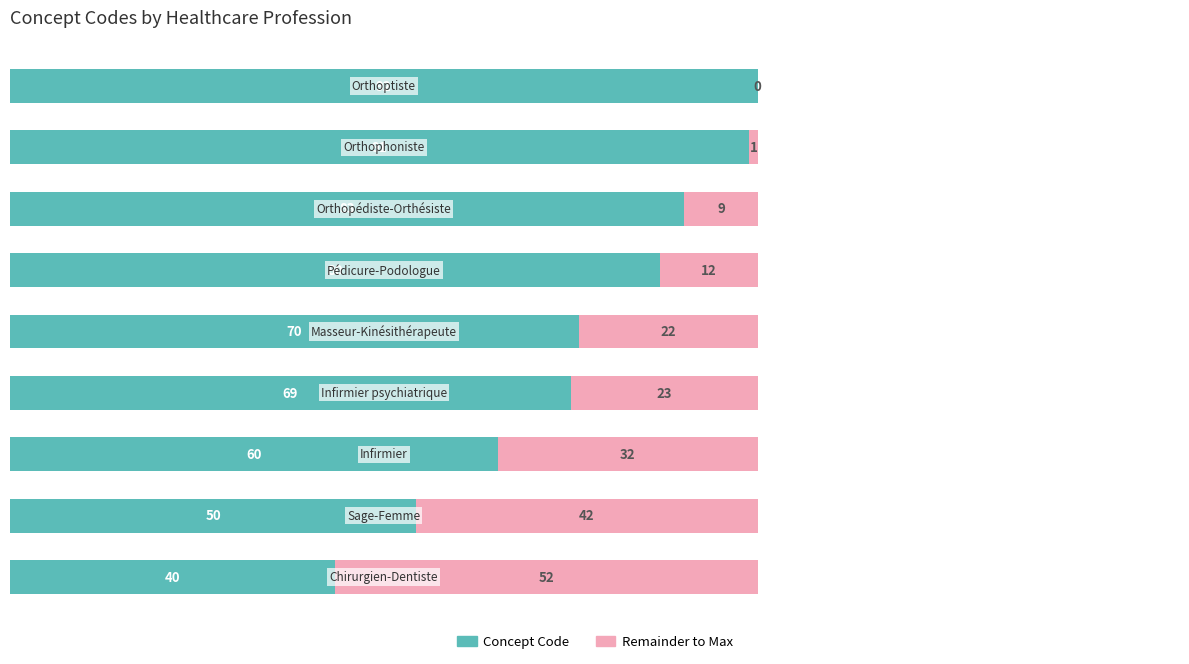

What is the sum of all Concept Code values?

635